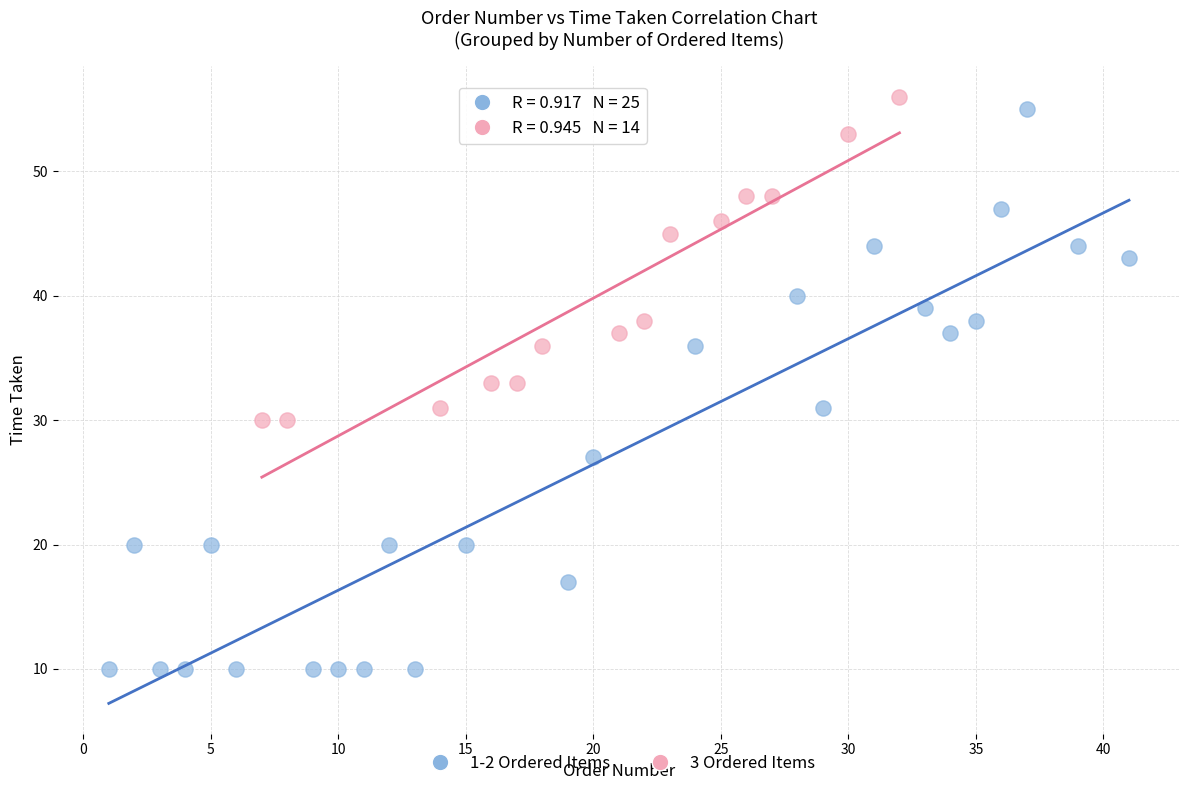

Which series reaches the minimum Y coordinate?

1-2 Ordered Items